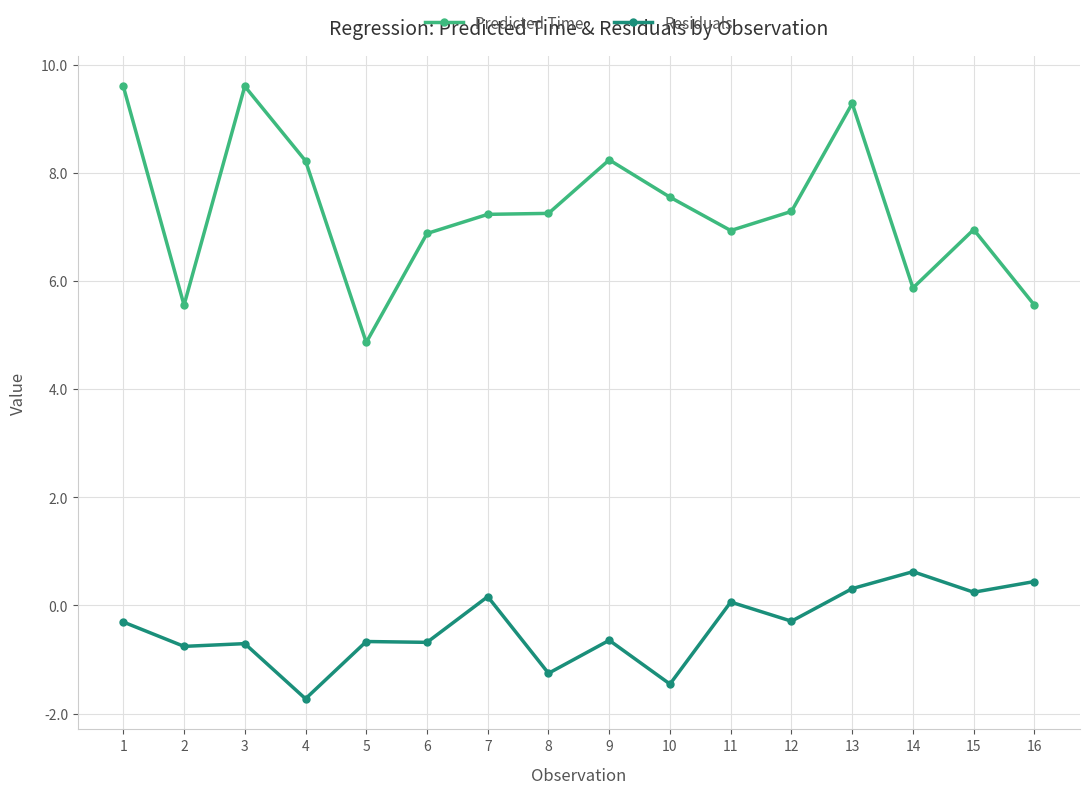

What is the minimum value shown in the chart?

-1.7